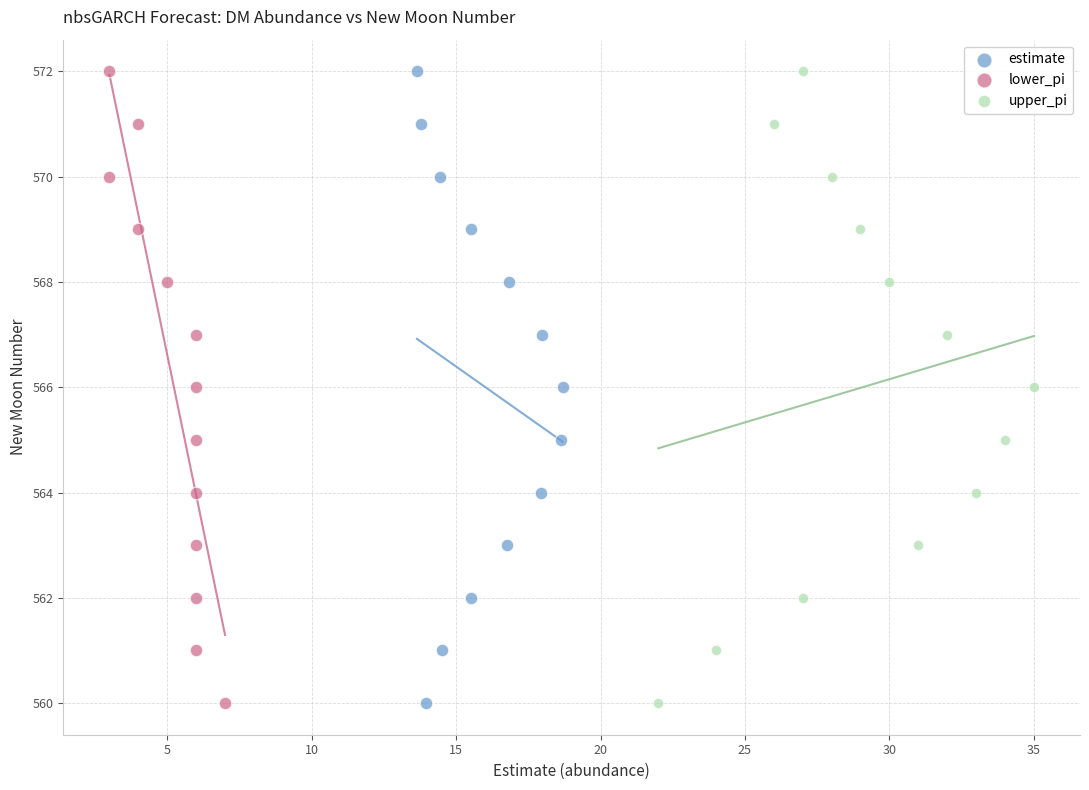

What are all the series names shown in the legend?

estimate, lower_pi, upper_pi